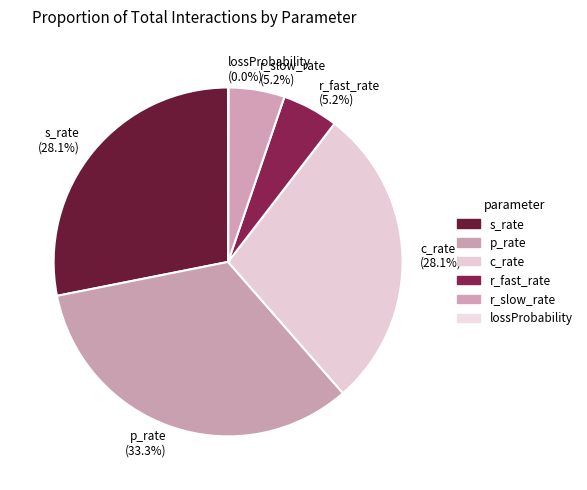

To the nearest percent, what is the difference between the r_slow_rate and c_rate slice percentages?

23%